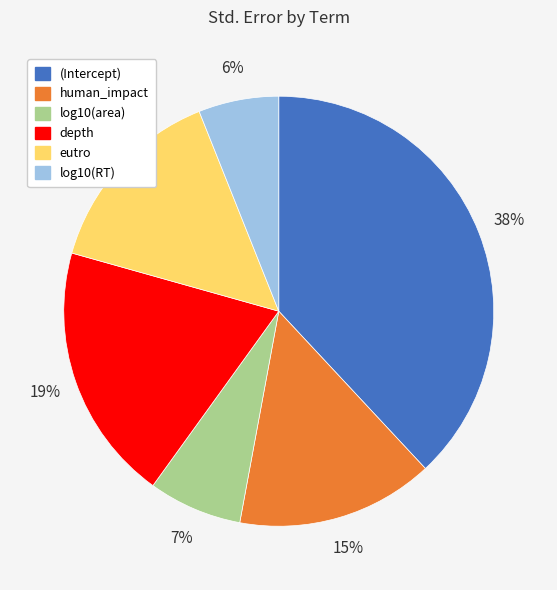

Between human_impact and log10(area), which is larger?

human_impact